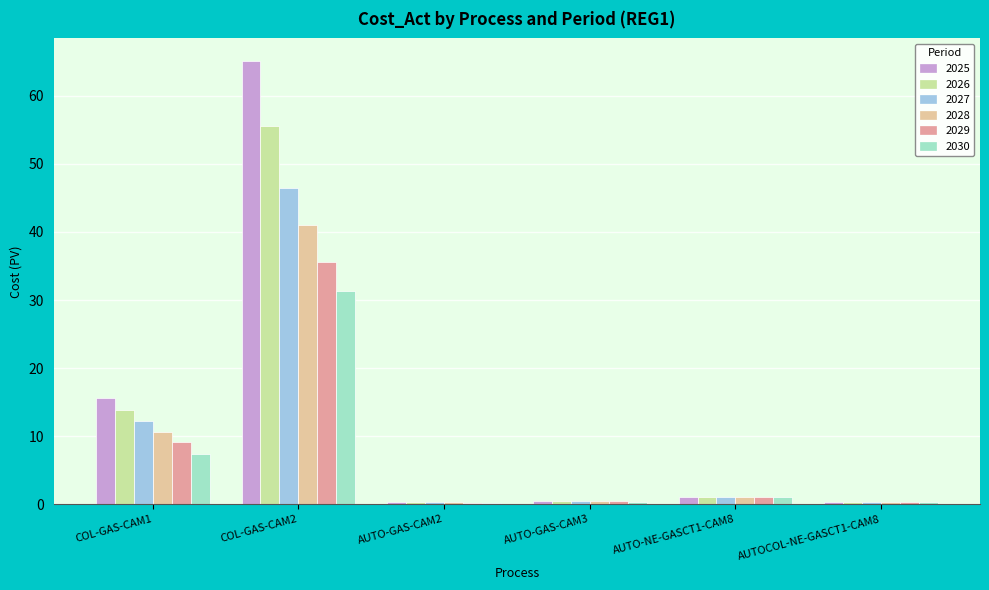

Which label corresponds to the largest value in the chart?

COL-GAS-CAM2